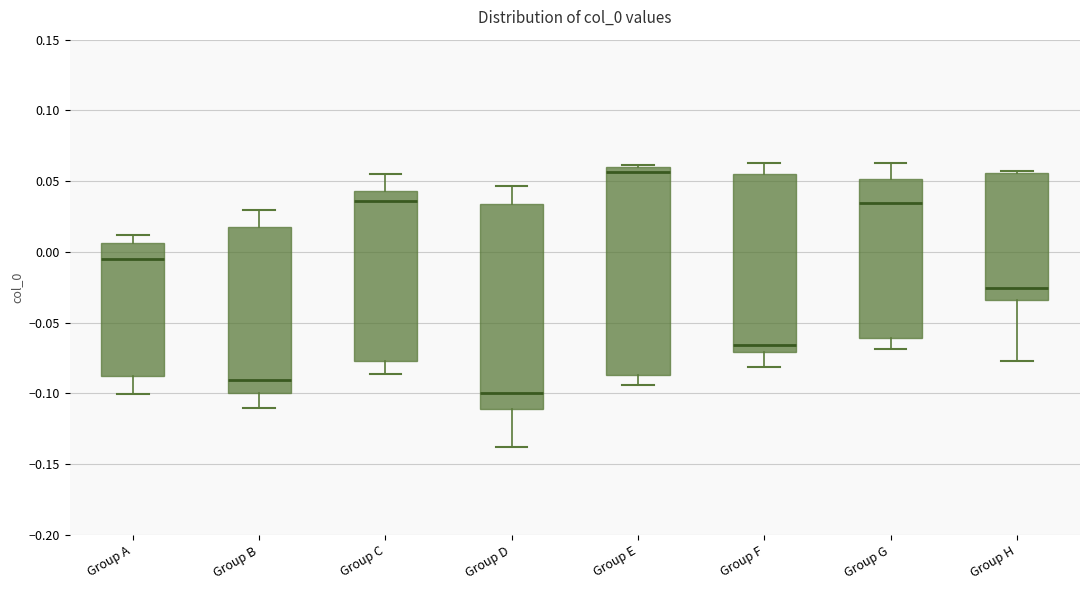

Which box has the lowest median line?

Group D